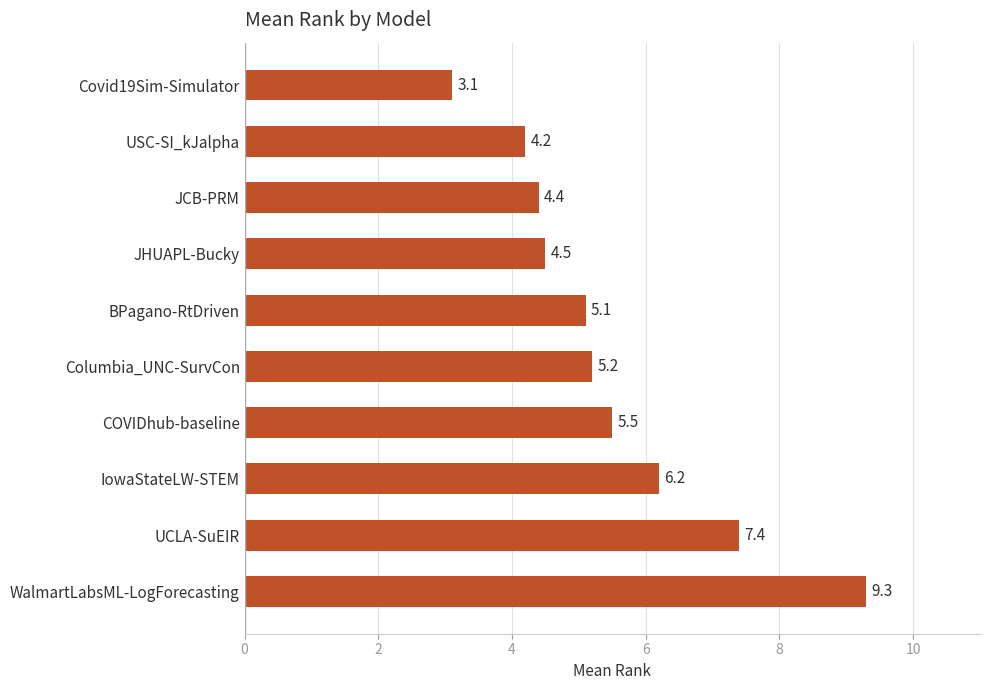

How many values exceed 5?

6